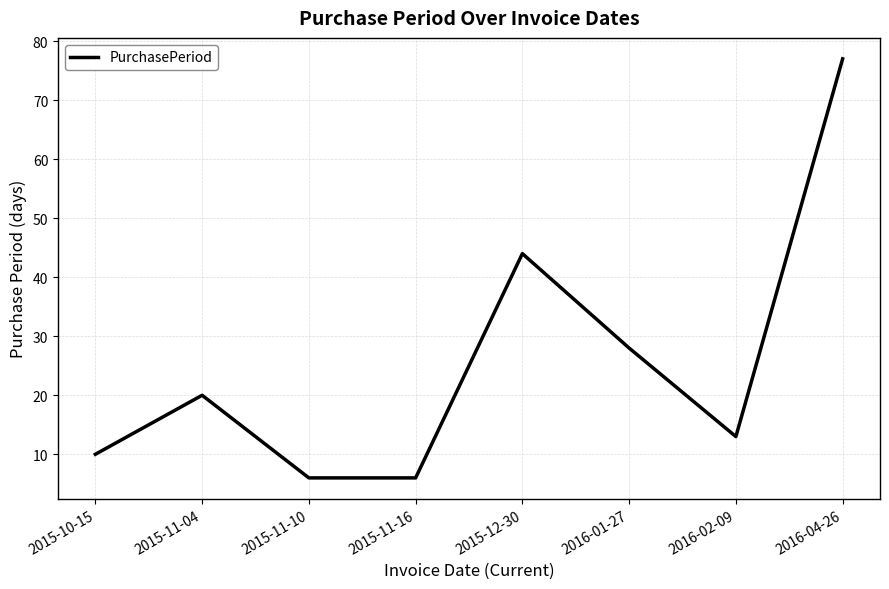

What is the average value?

26